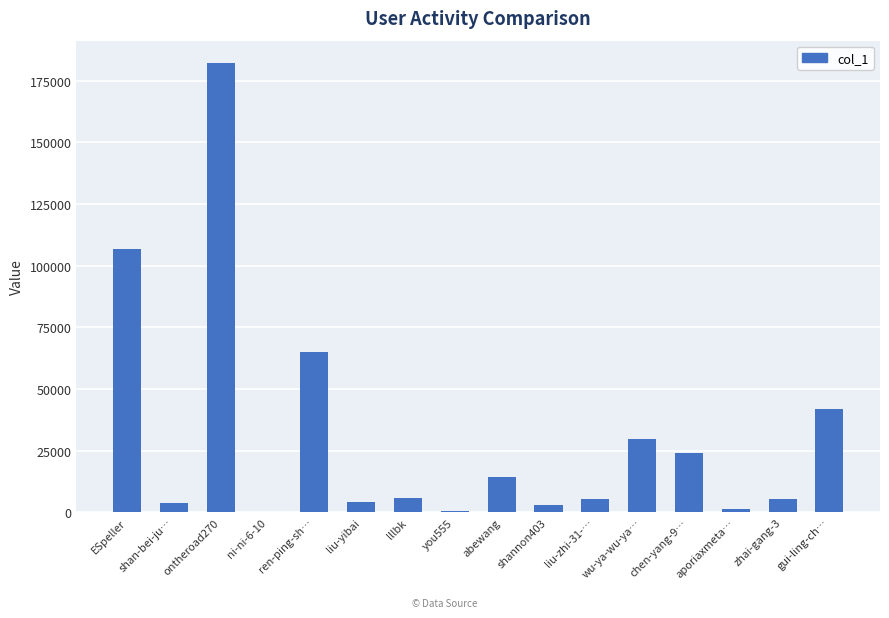

The chart shows a value of 146168 at ESpeller. True or false?

False